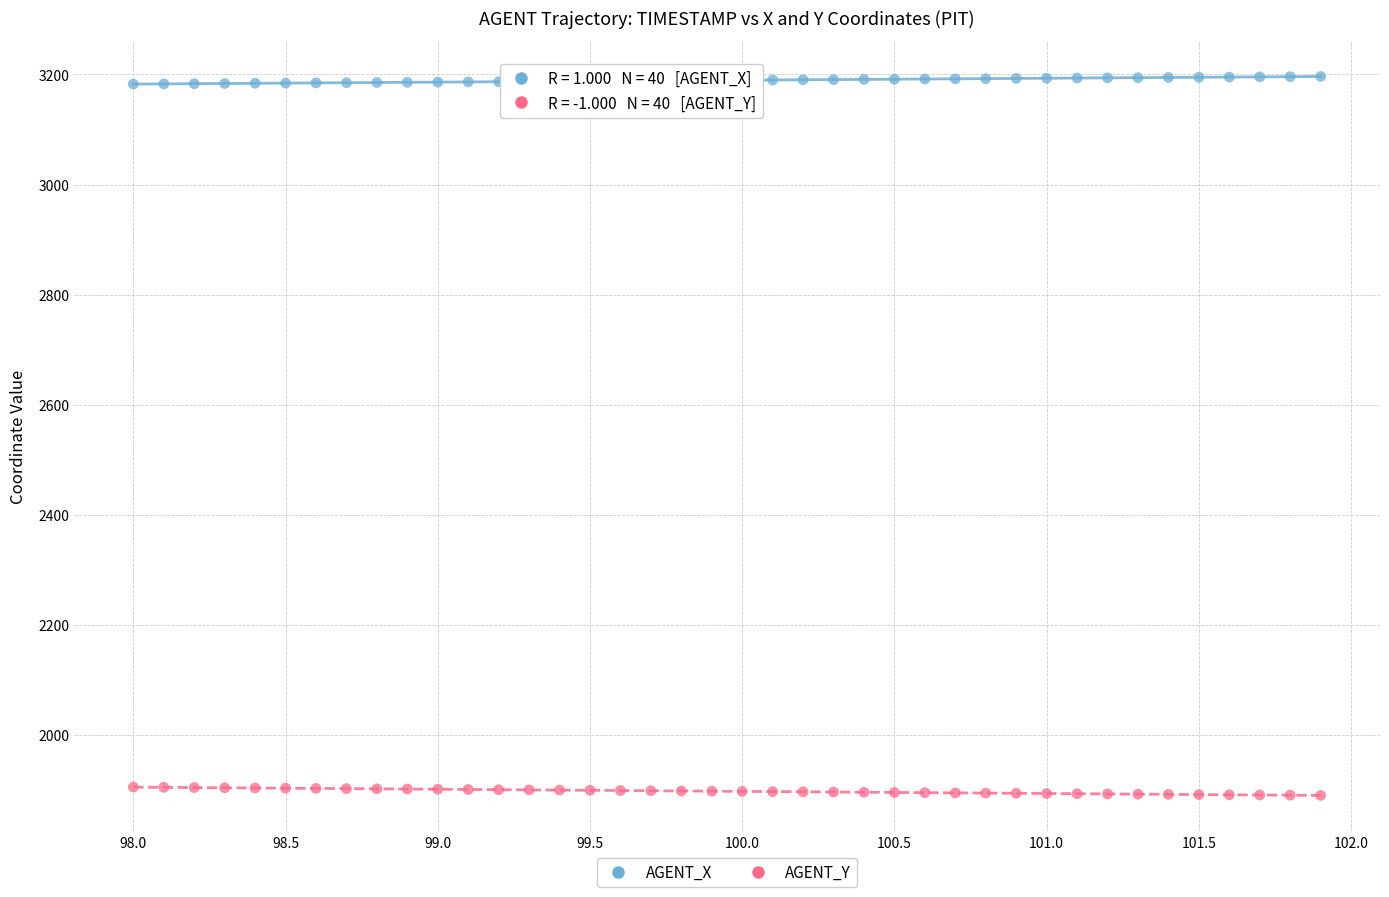

Which series reaches the minimum Y coordinate?

AGENT_Y